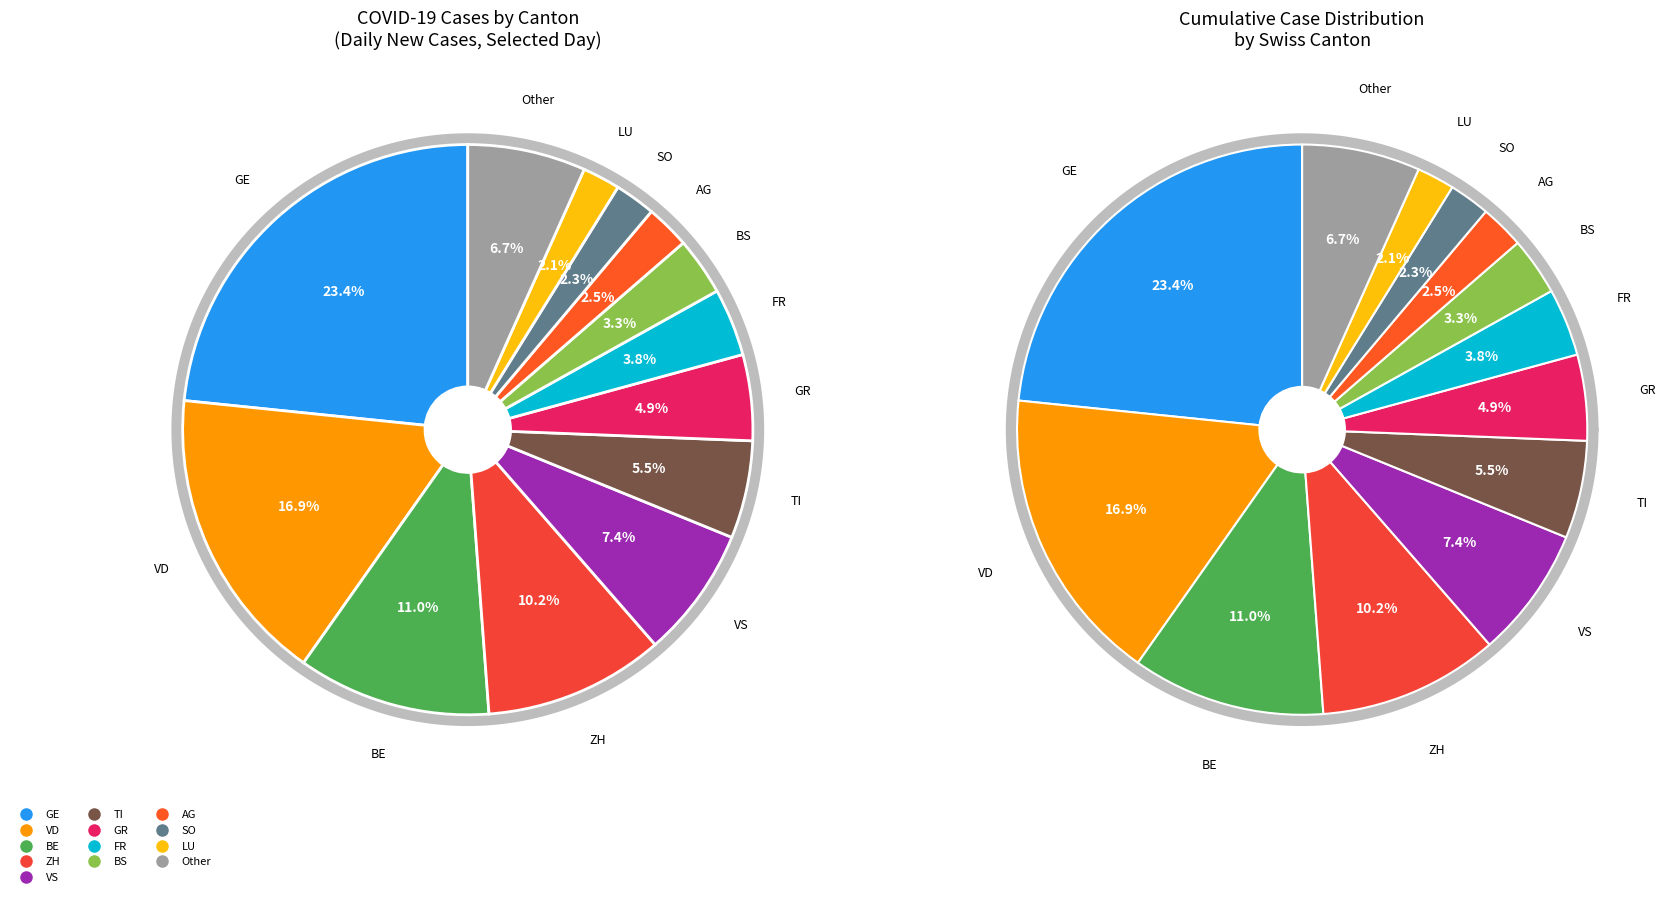

To the nearest percent, what is the combined percentage of ZH and AG?

13%